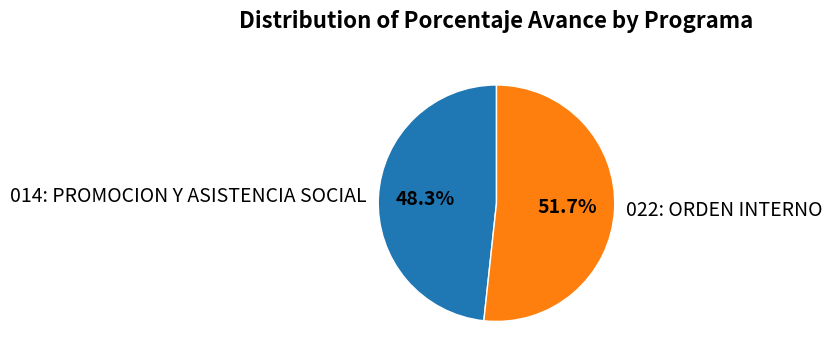

Approximately how many times larger is the value at 022: ORDEN INTERNO compared to 014: PROMOCION Y ASISTENCIA SOCIAL?

1.1